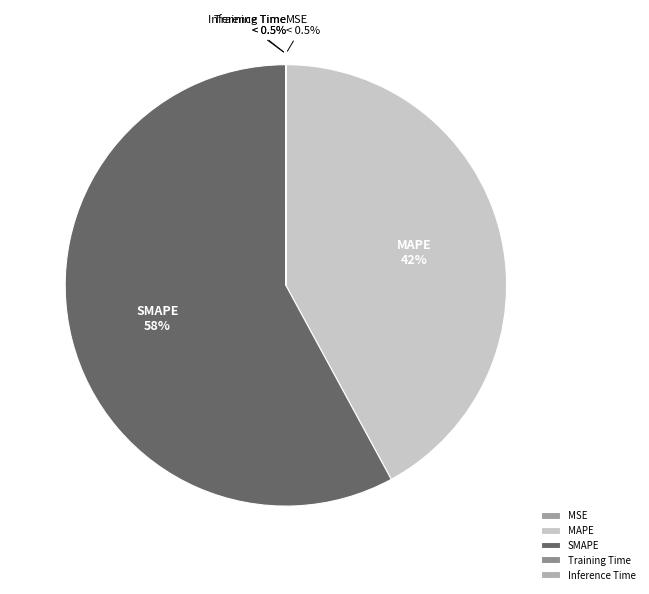

To the nearest percent, what is the difference between the largest and smallest slice percentages?

58%